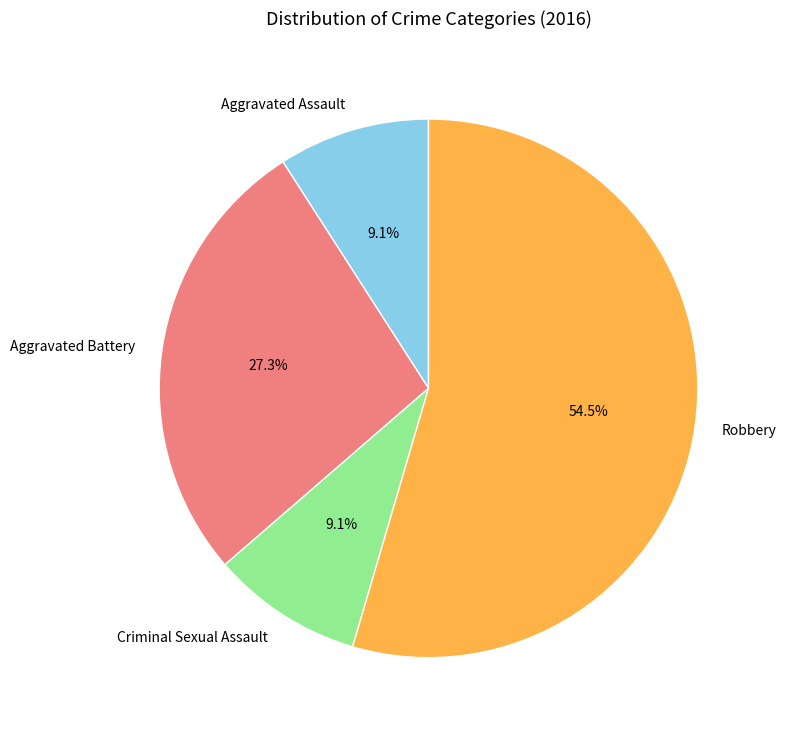

How many slices are in this pie chart?

4